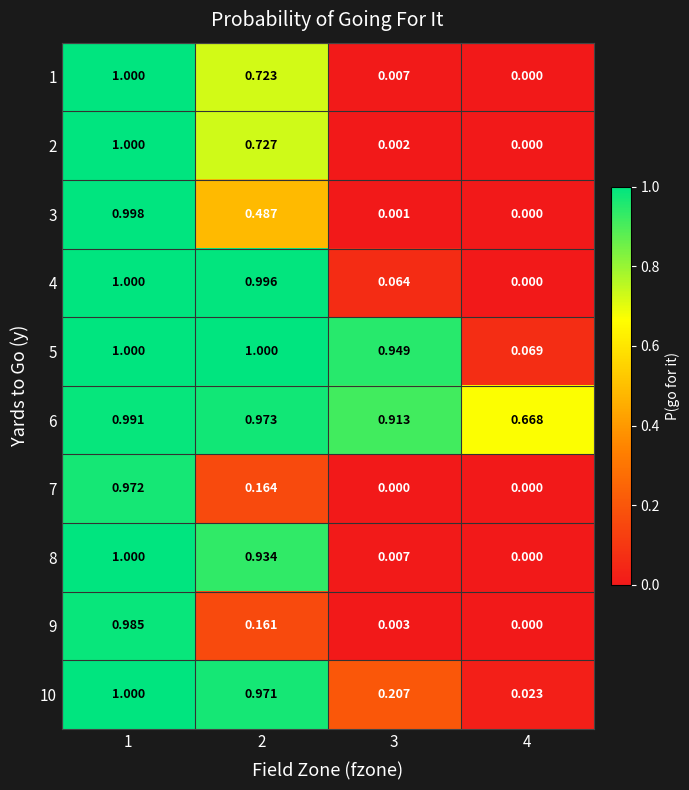

At which category is the sum across all series the highest?

1